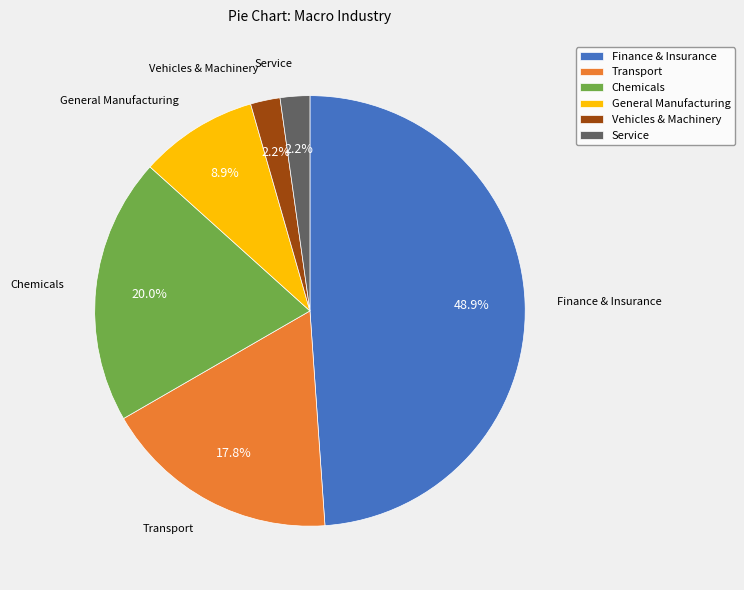

To the nearest percent, what is the difference between the Transport and Chemicals slice percentages?

2%